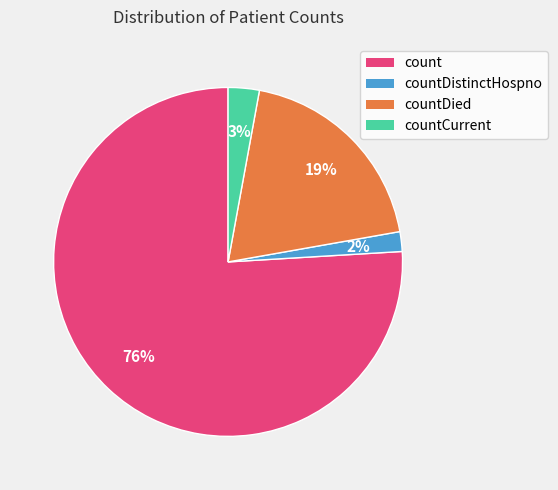

What percentage is the countDistinctHospno slice, to the nearest percent?

2%